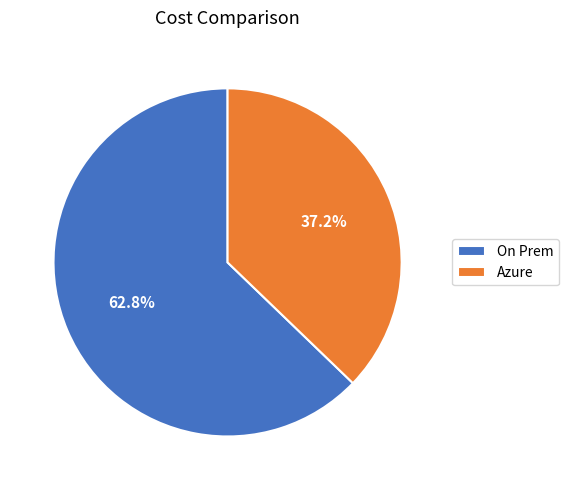

How many slices are in this pie chart?

2